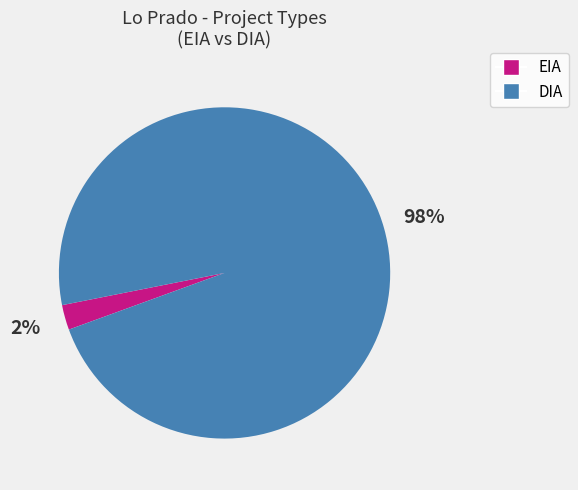

To the nearest percent, what percentage of the pie is EIA?

2%